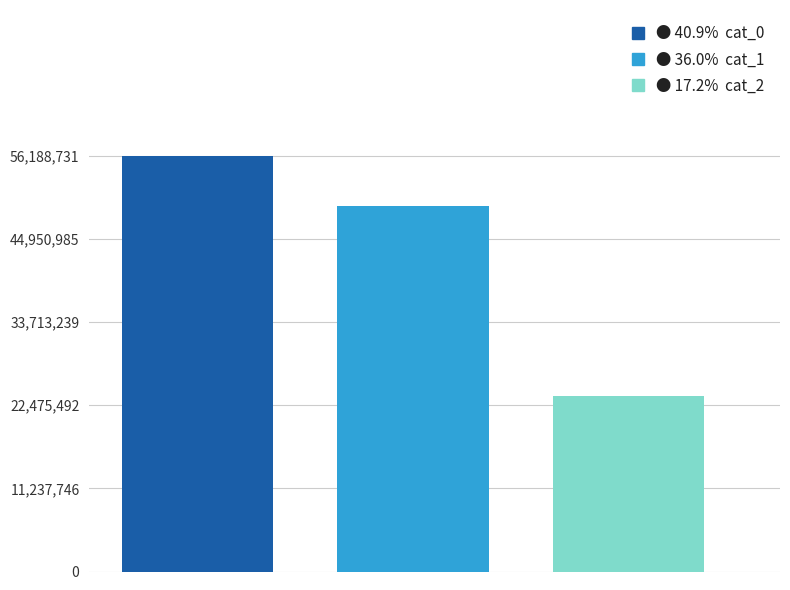

What is the smallest value displayed?

23663234